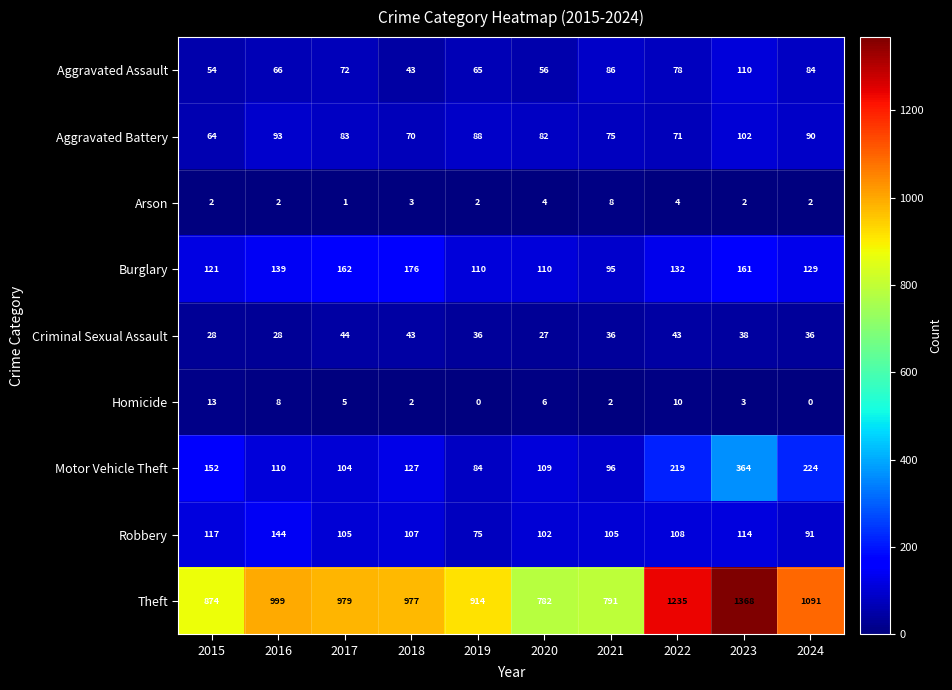

What is the sum of all Arson values?

30